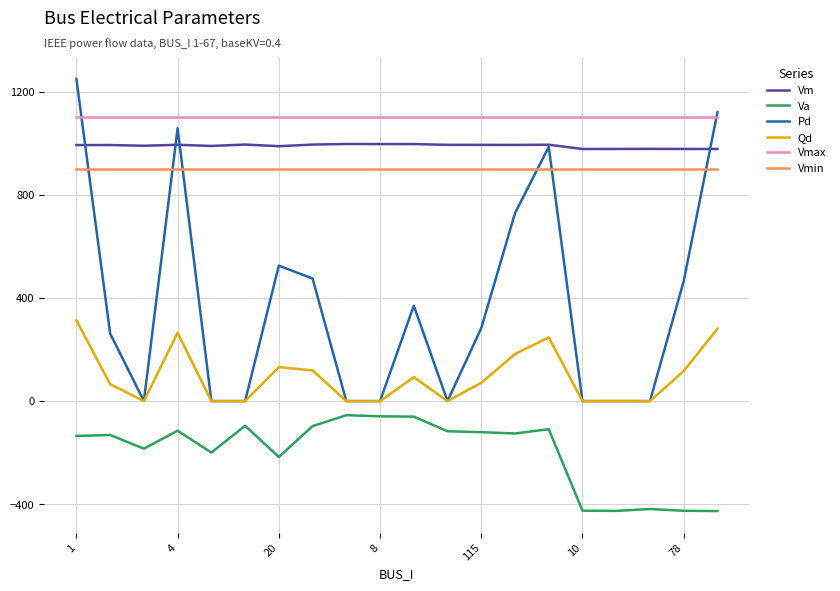

Rank the series by their maximum value, from highest to lowest.

Pd, Vmax, Vm, Vmin, Qd, Va